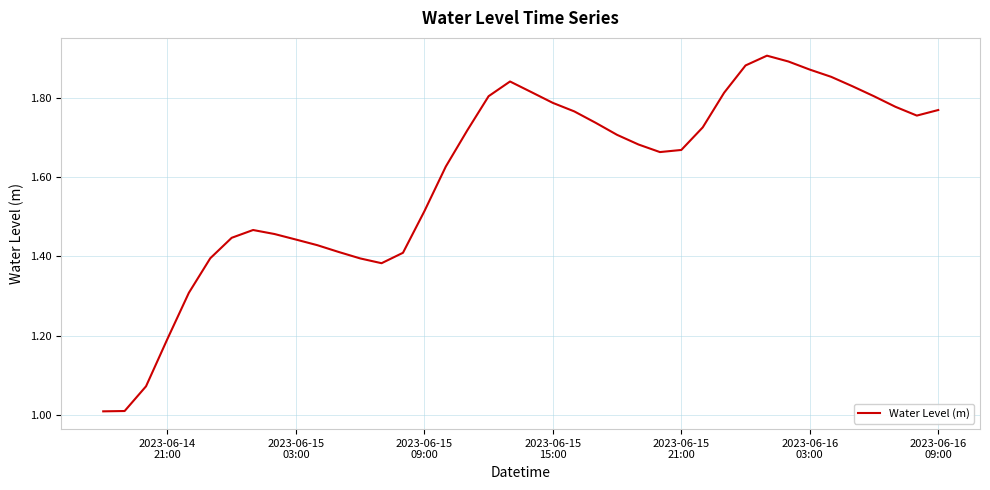

What is the smallest value displayed?

1.0